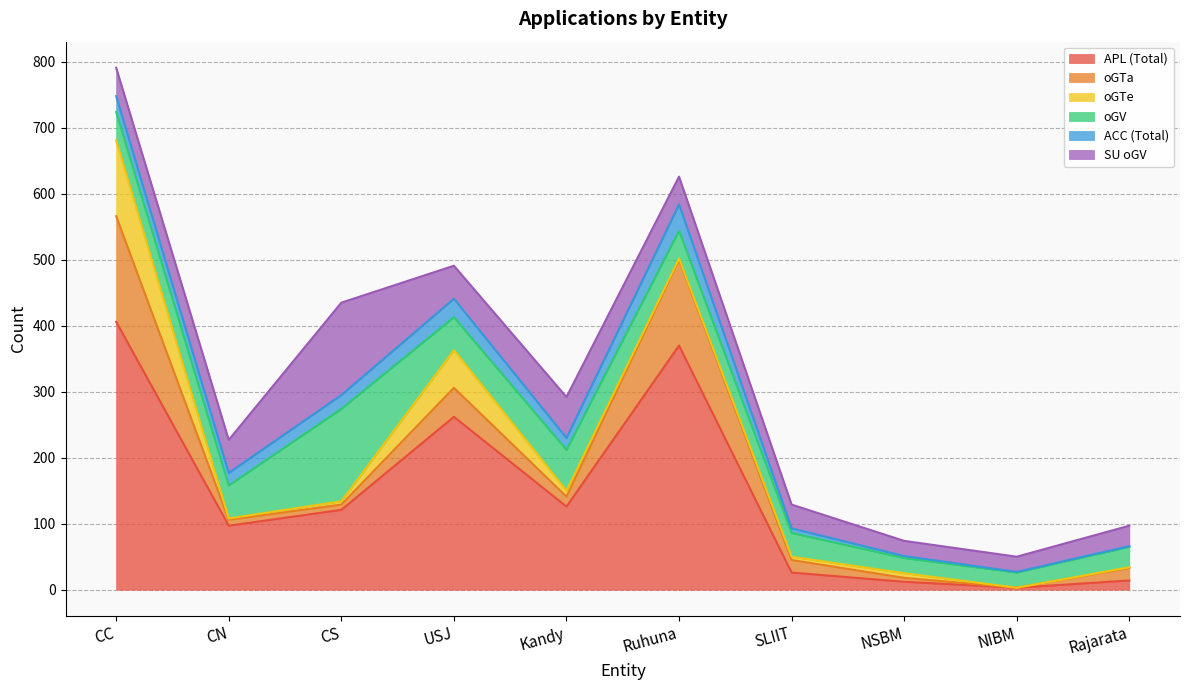

Which series has the largest total across all categories?

APL